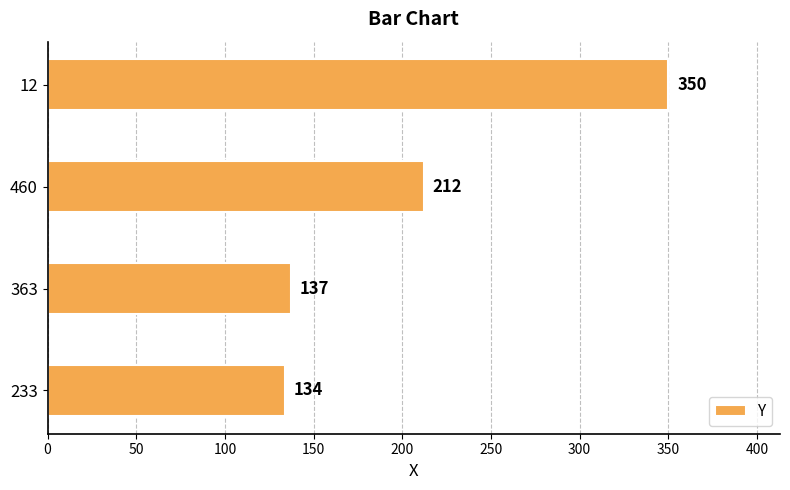

What is the sum of all values?

833